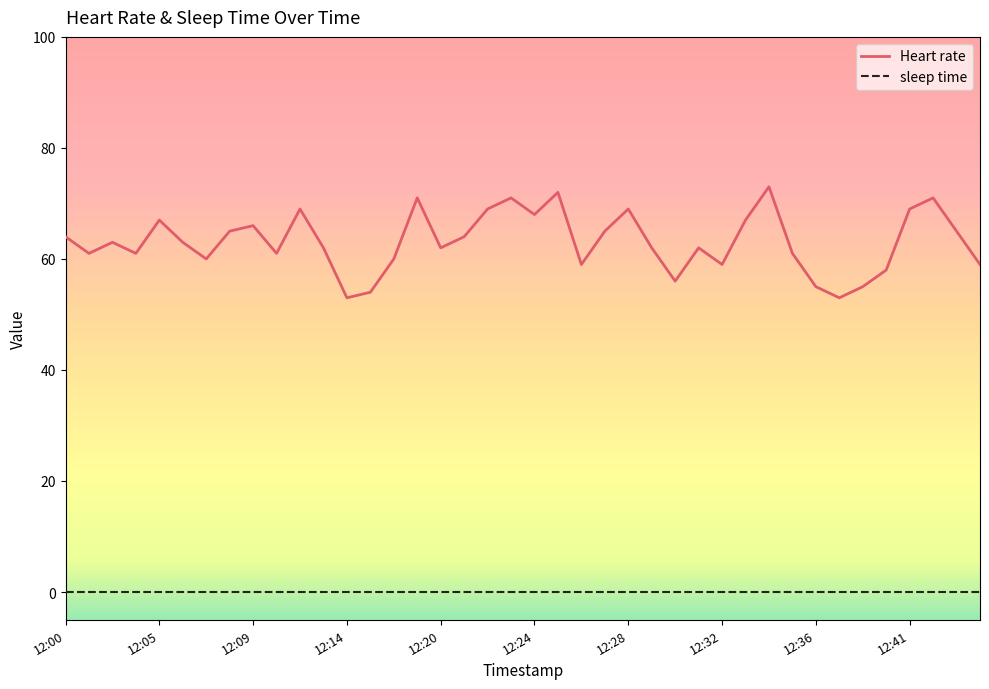

Which series has the widest spread of values?

Heart rate